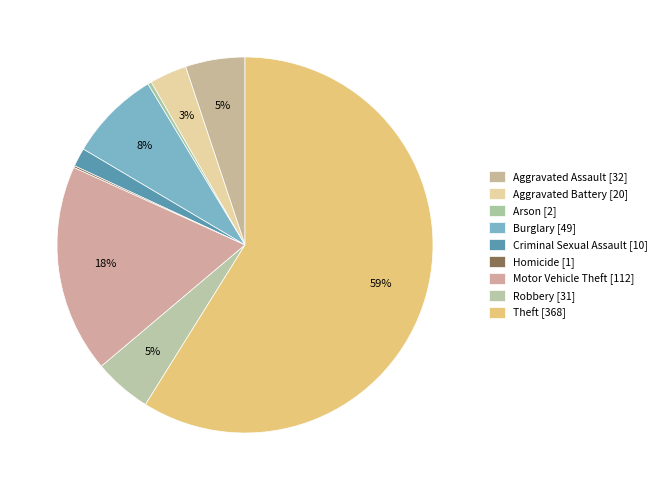

Count the number of slices in the pie.

9